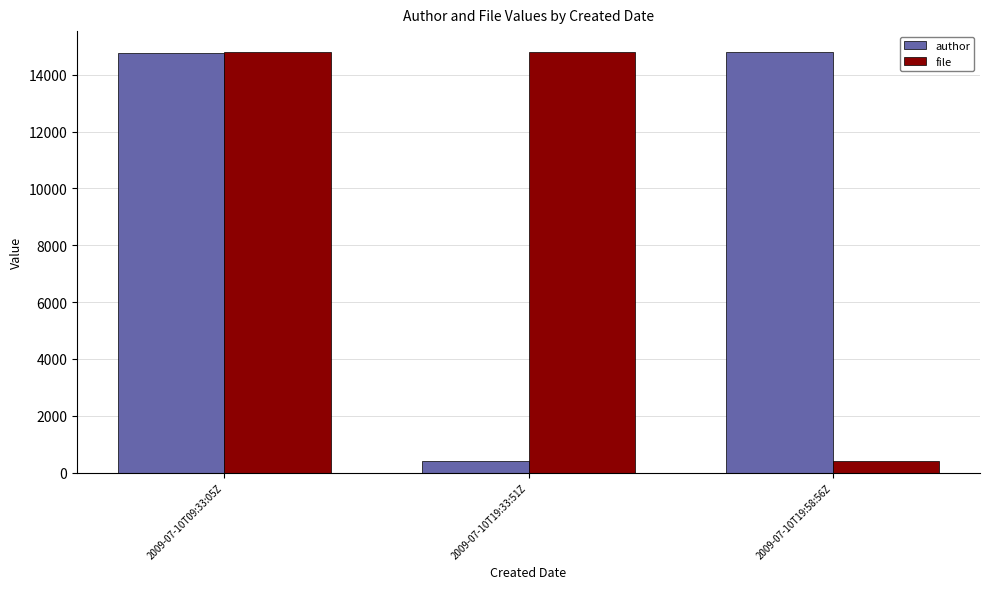

Where is author nearest to the value 7598?

2009-07-10T09:33:05Z